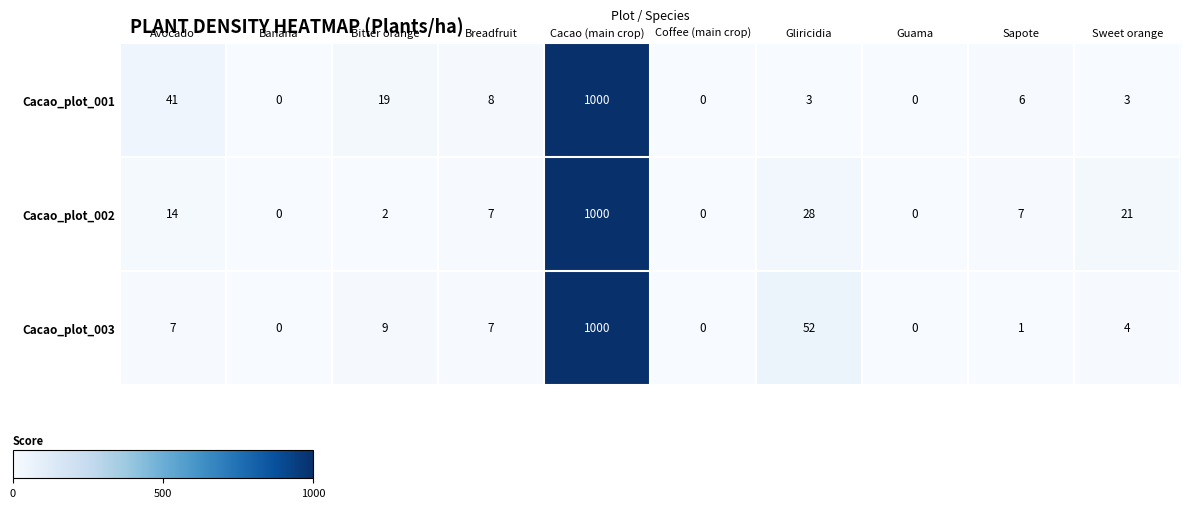

Is it true that Cacao_plot_003 equals 0 at Sapote?

False